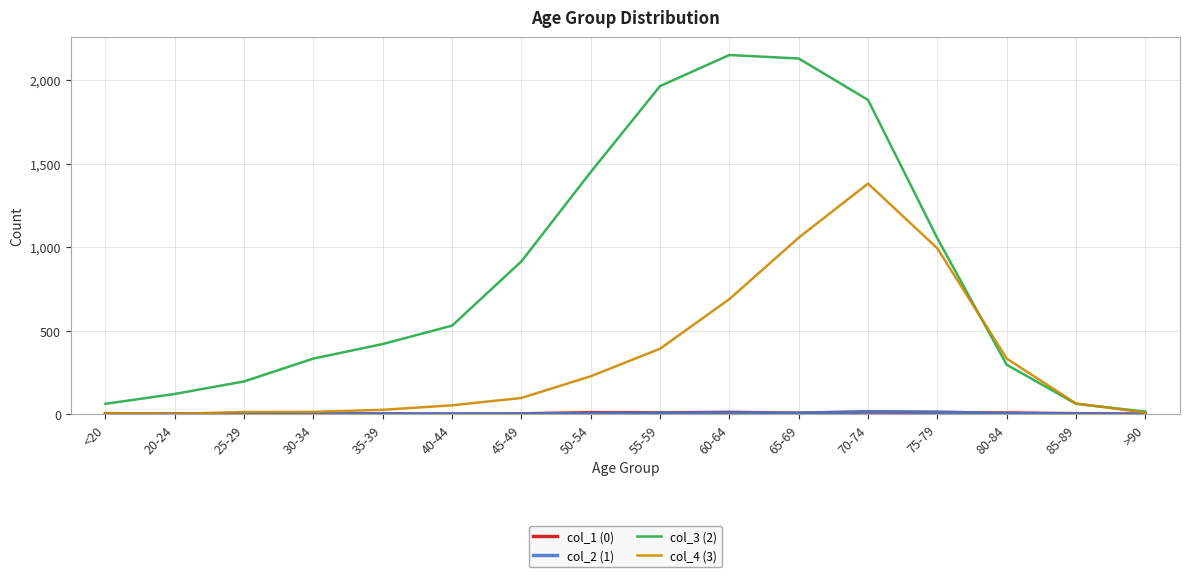

What is the sum of the col_3 (2) values at 25-29 and 60-64?

2347